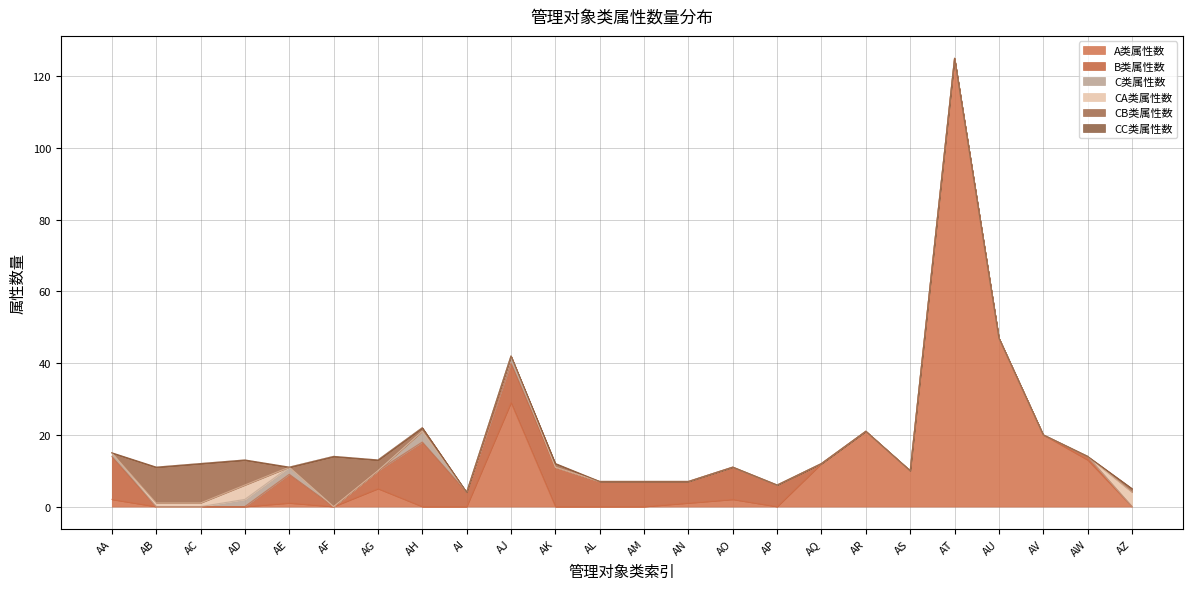

Which series ends up on top after the final intersection of C类属性数 and B类属性数?

B类属性数